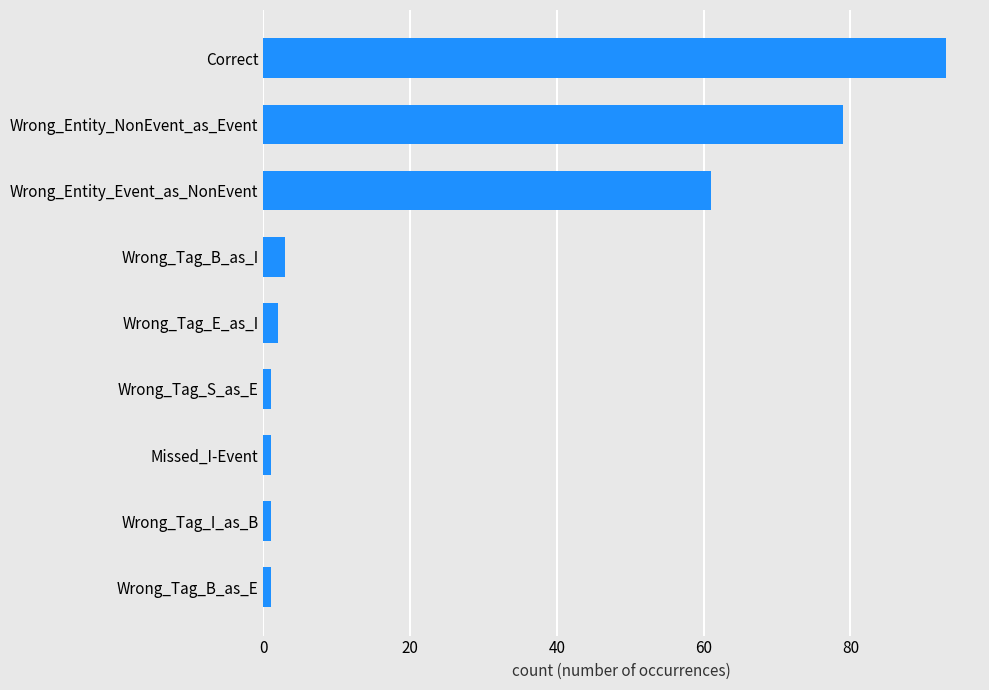

Are the bars grouped side by side (vs. stacked)?

No